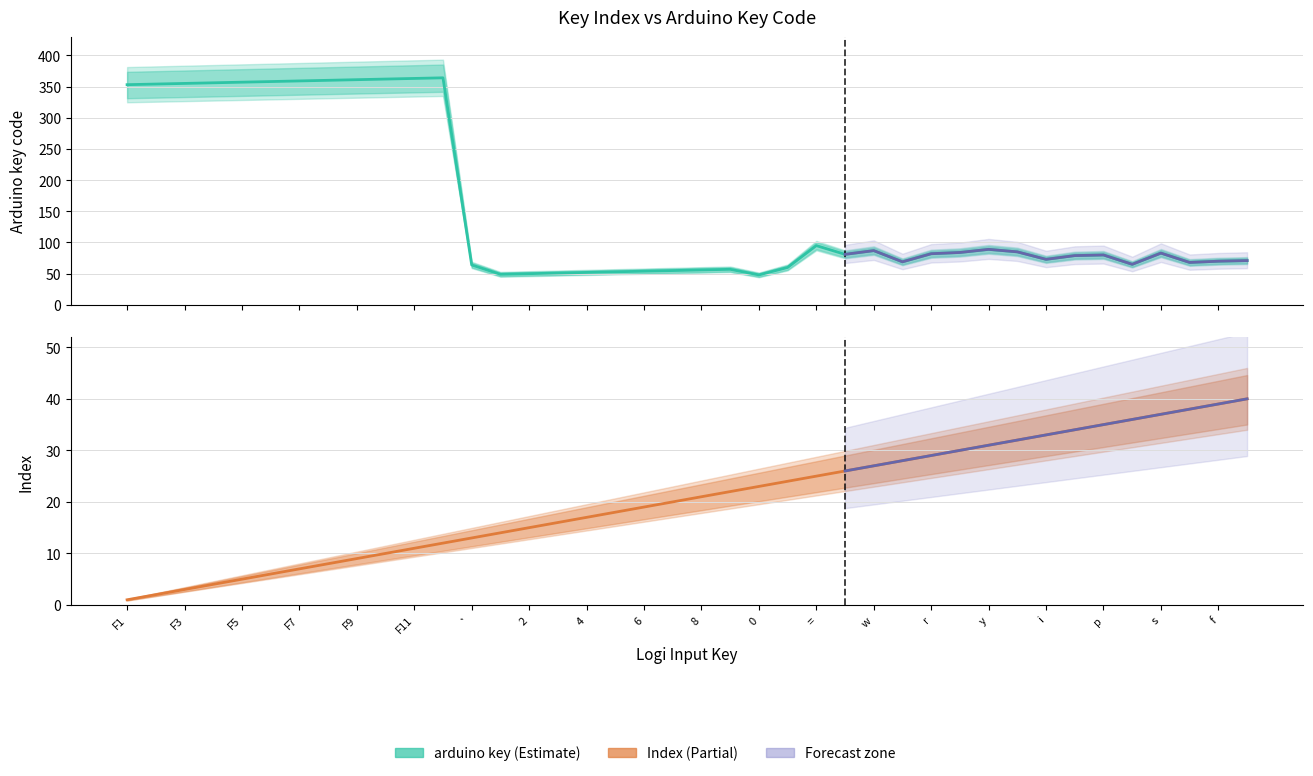

How many values in the arduino key series are below 81?

20